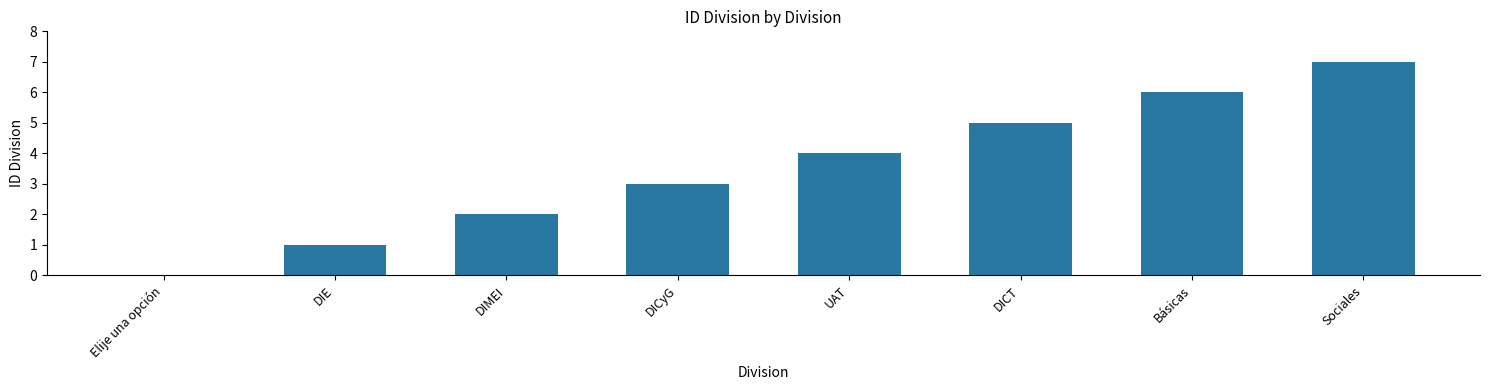

At which label is the value closest to 3?

DICyG